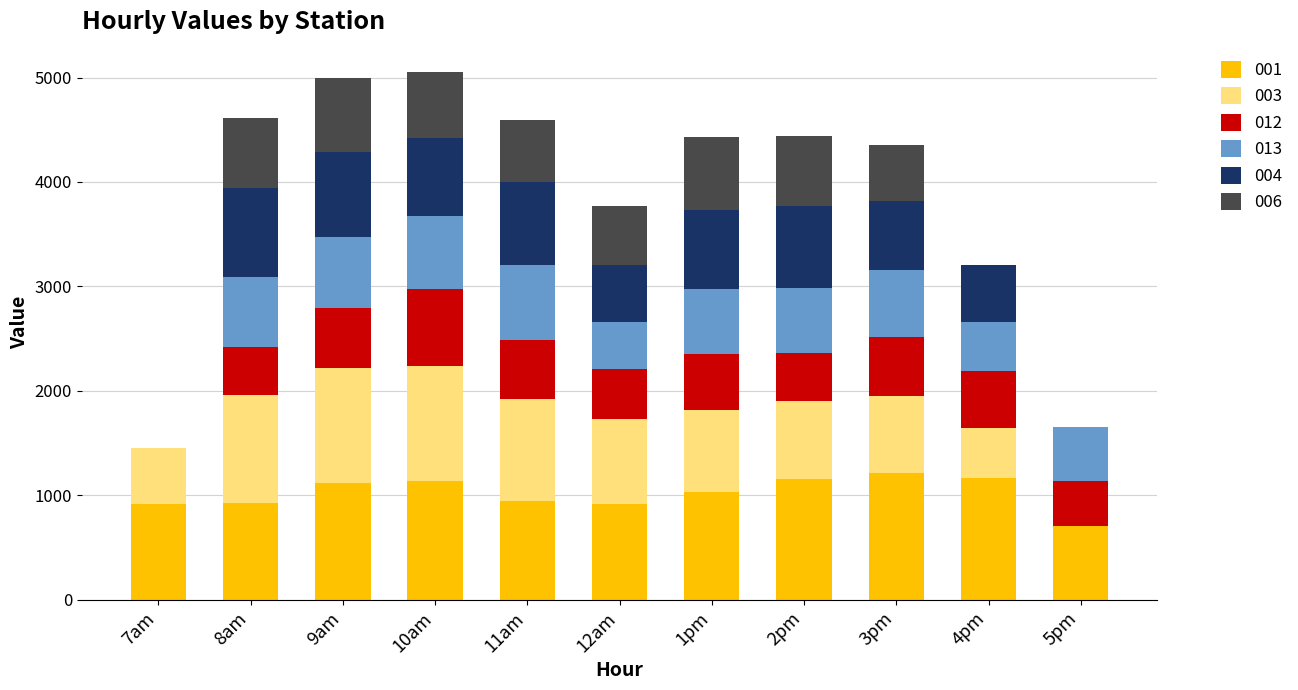

What is the total value across all series at 11am?

4589.2